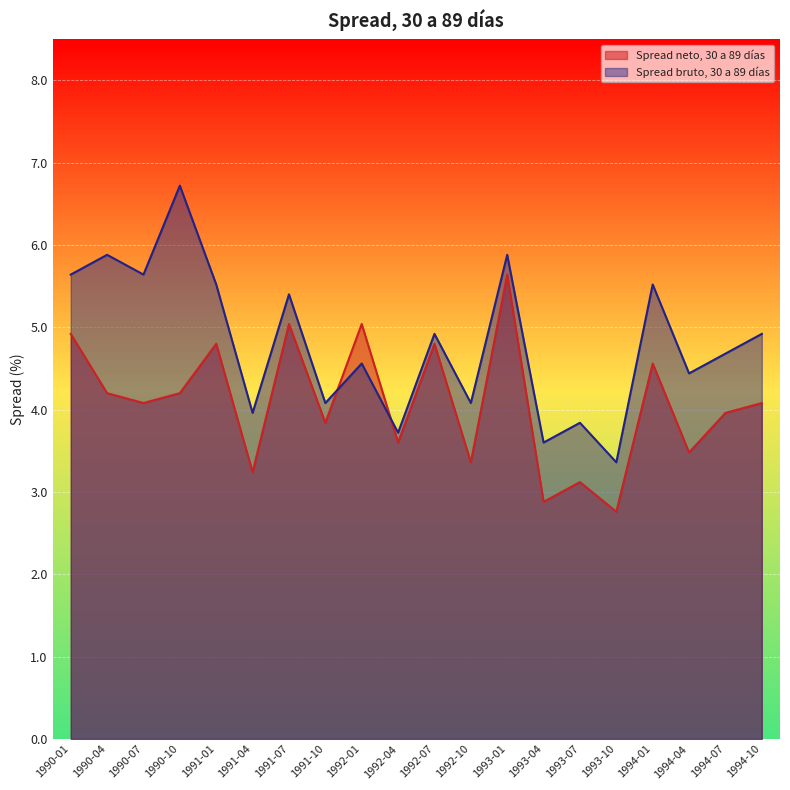

At which category does the chart reach its peak across all series?

1990-10